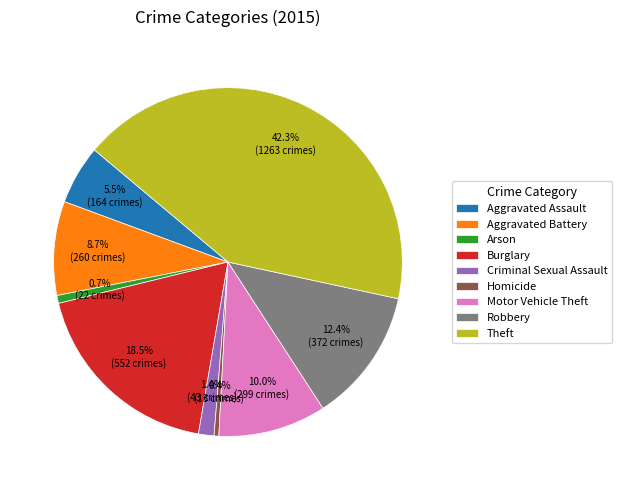

Does Criminal Sexual Assault account for over 50% of the chart?

No